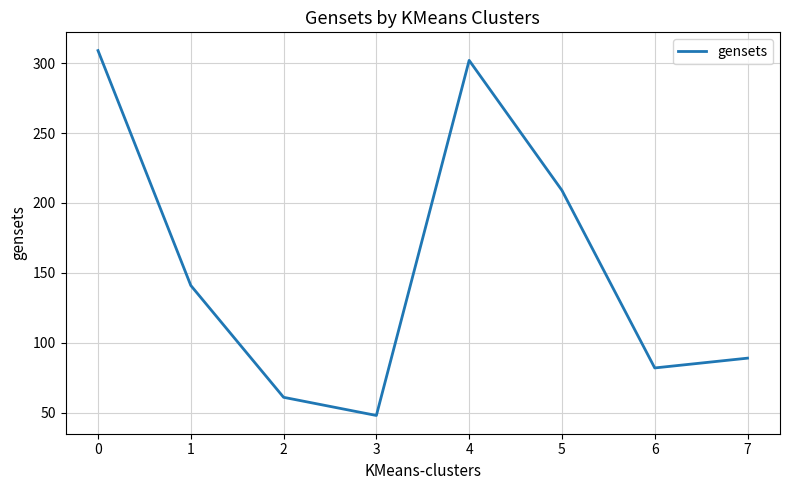

Does the chart have visible grid lines?

Yes